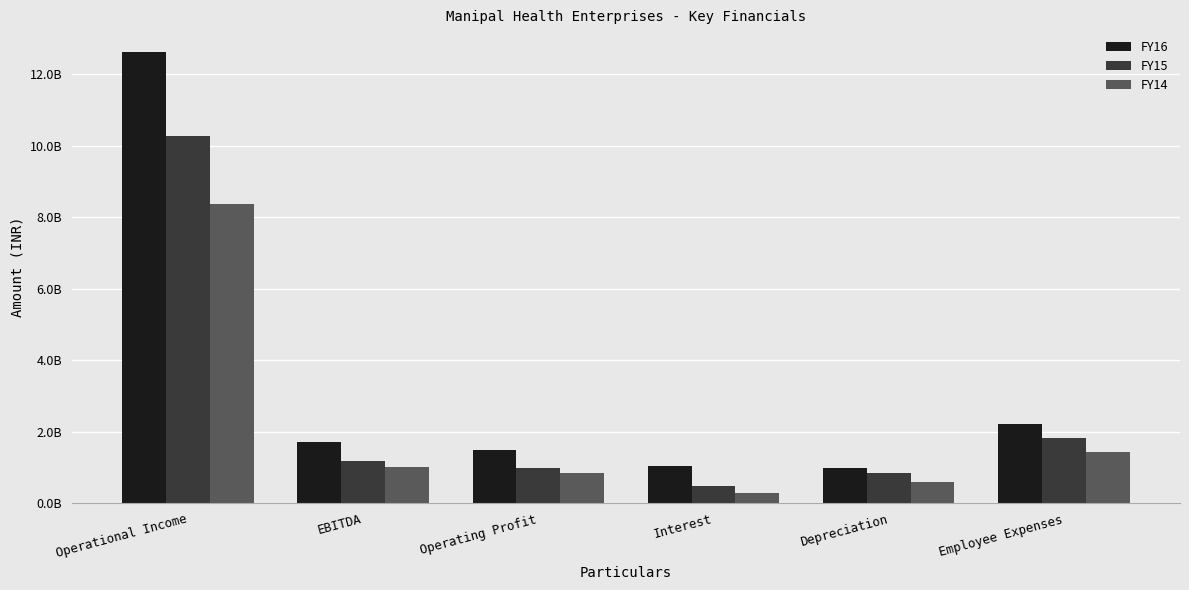

List the series in order of their peak value, lowest first.

FY14, FY15, FY16